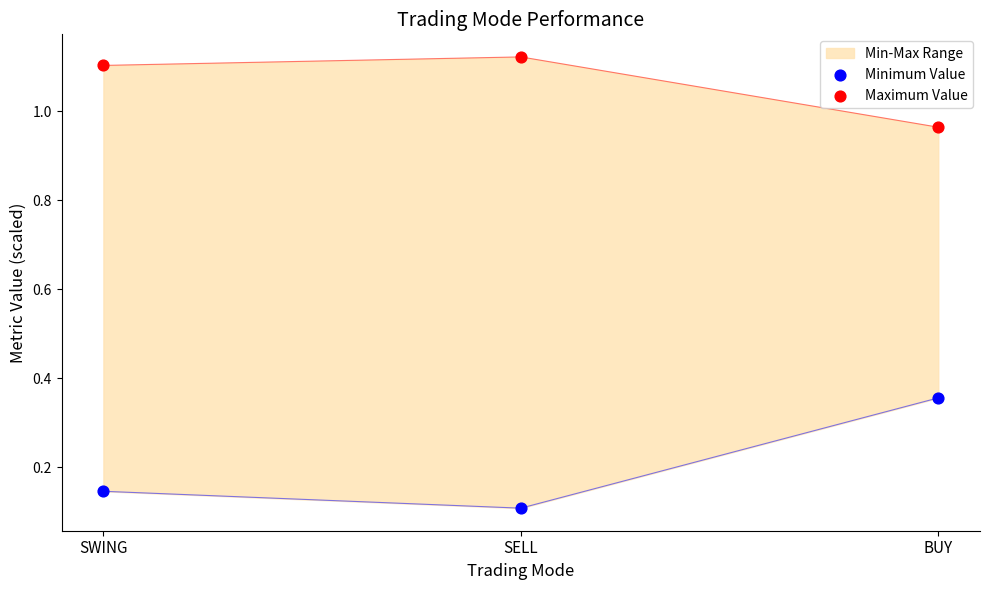

Is the value of Maximum Value at SWING greater than the value of Minimum Value at SWING?

Yes